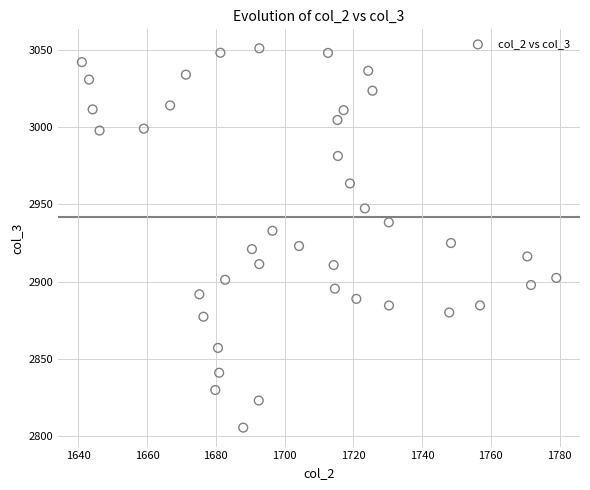

What is the range of X values (max minus min)?

138.0